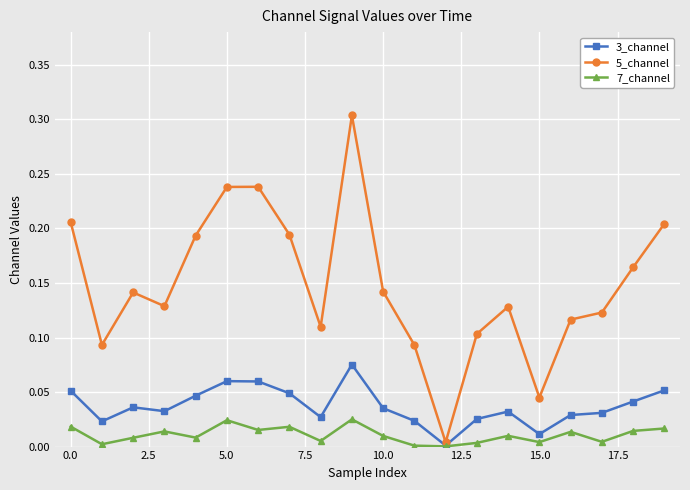

List the series in order of their peak value, highest first.

5_channel, 3_channel, 7_channel